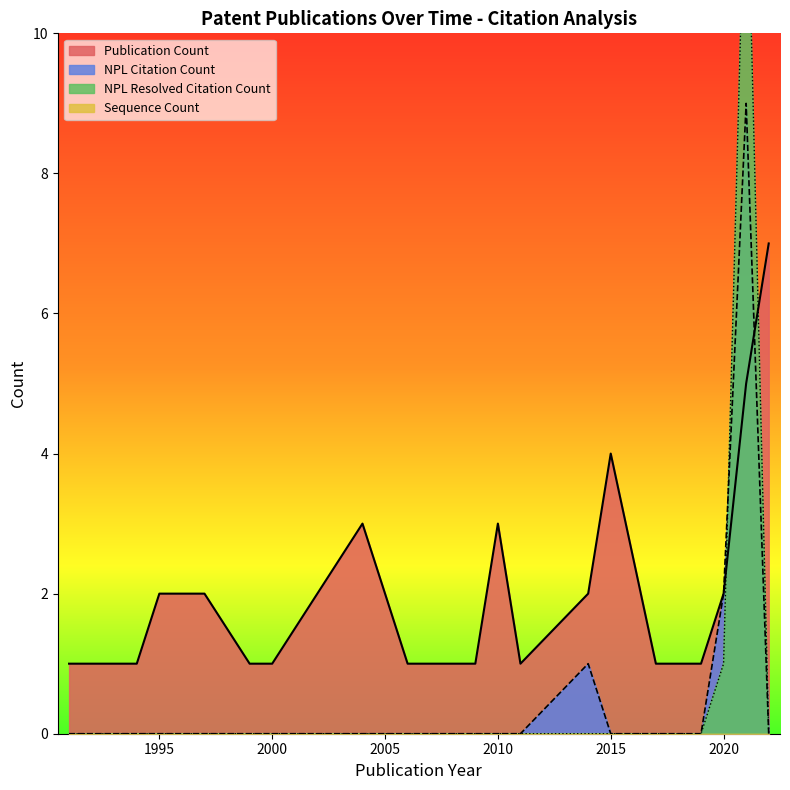

True or false: NPL Citation Count has a value of 1 at 2020.

False